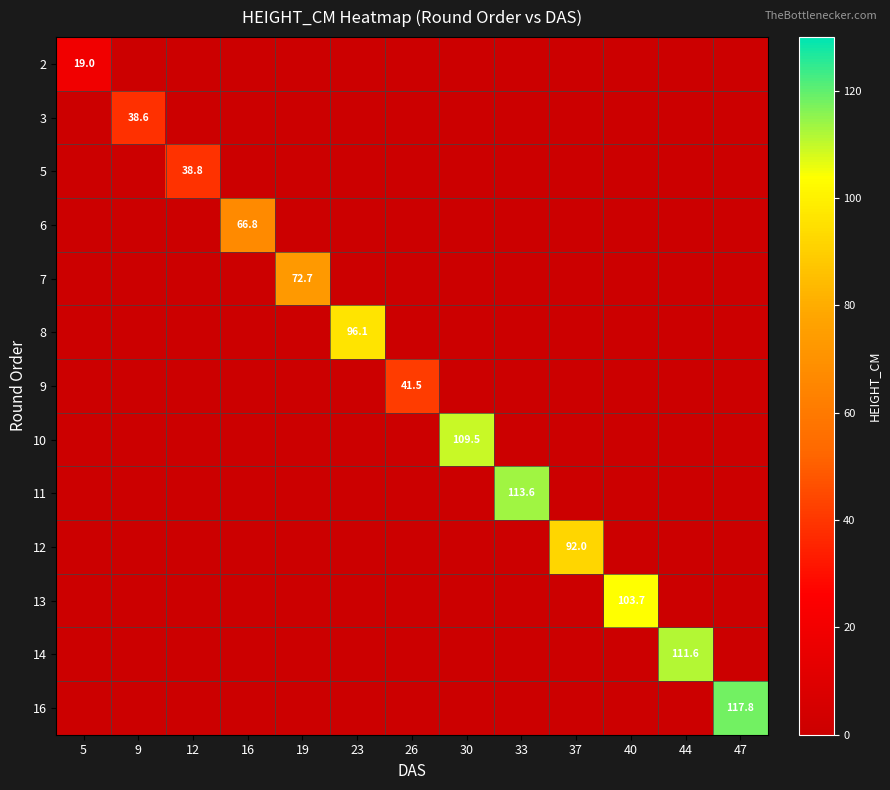

Is it true that 2 equals 0.0 at 23?

True